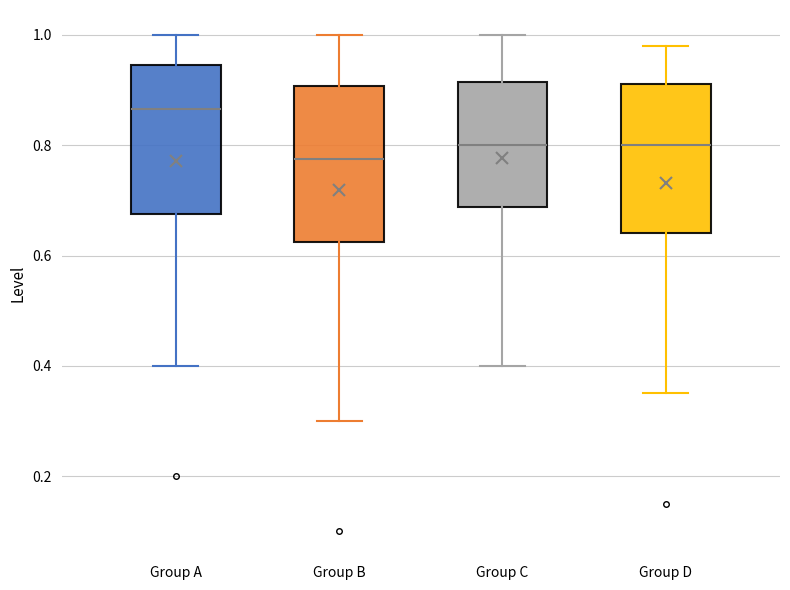

Which box's median line is the lowest?

Group B